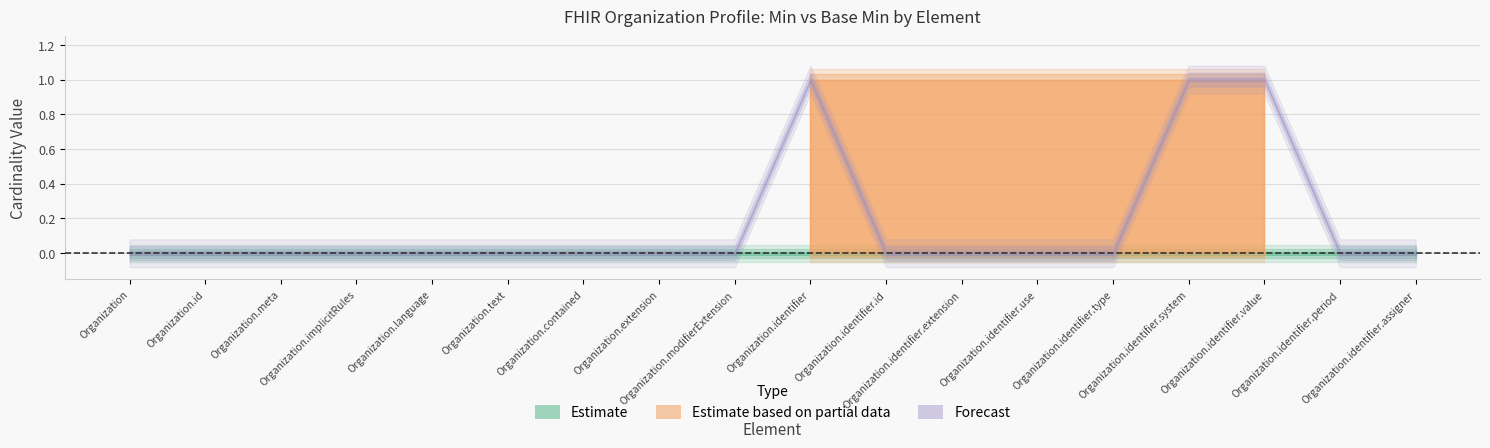

What is the approximate value of Min at 15?

1